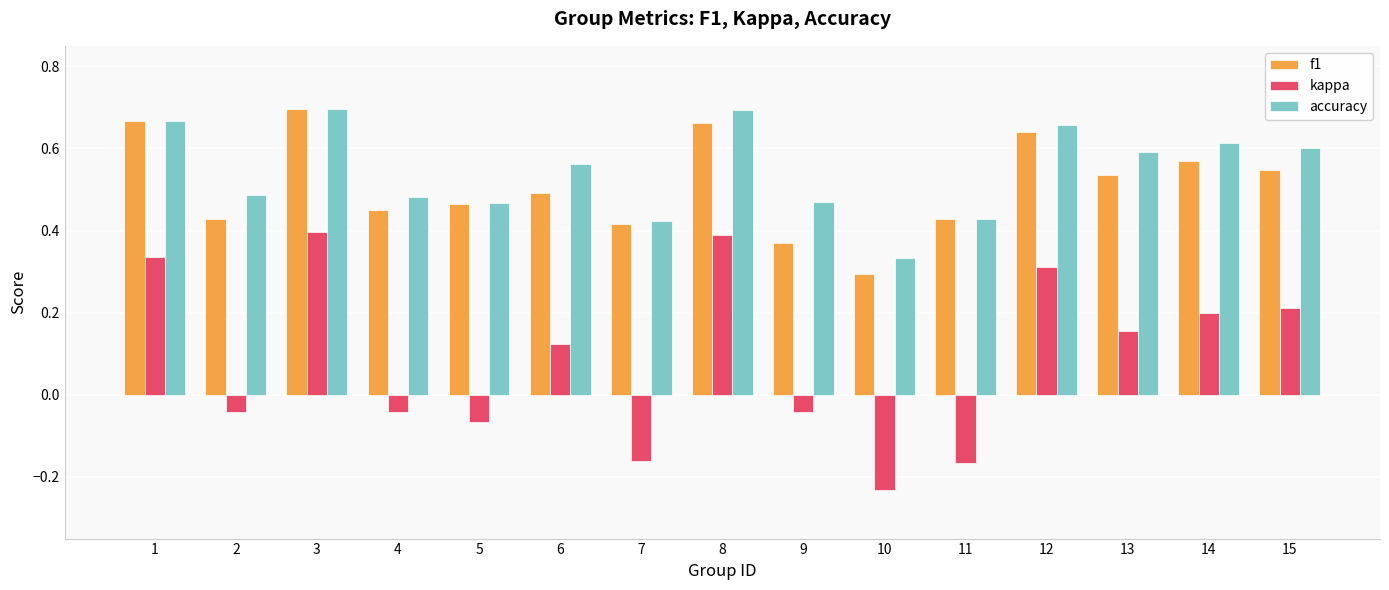

Which series has the widest spread of values?

kappa